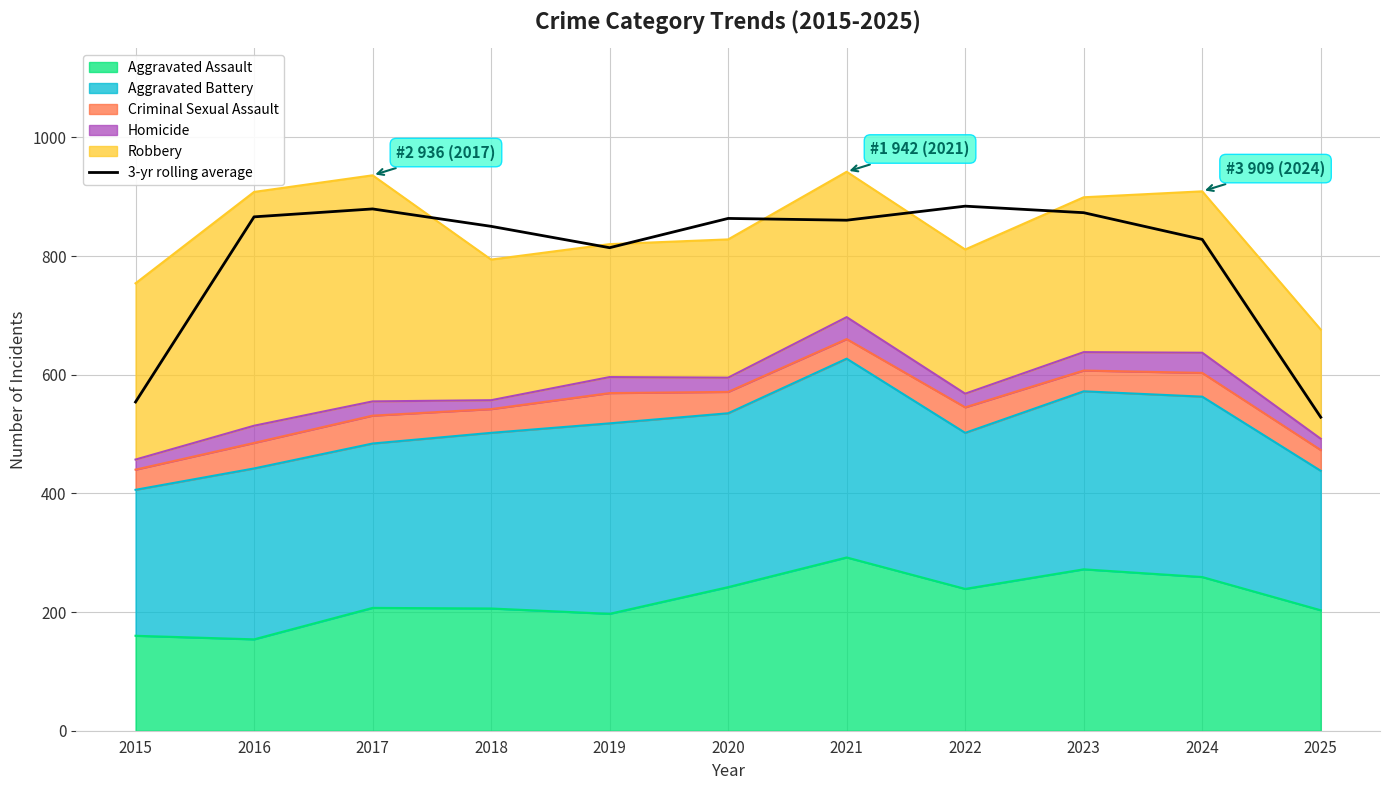

How many data points are above 860?

6